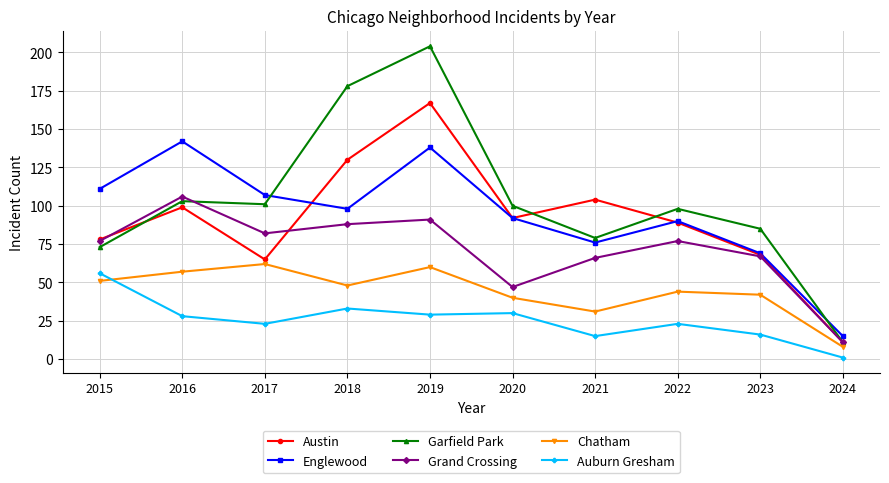

What is the average value of the Austin series?

90